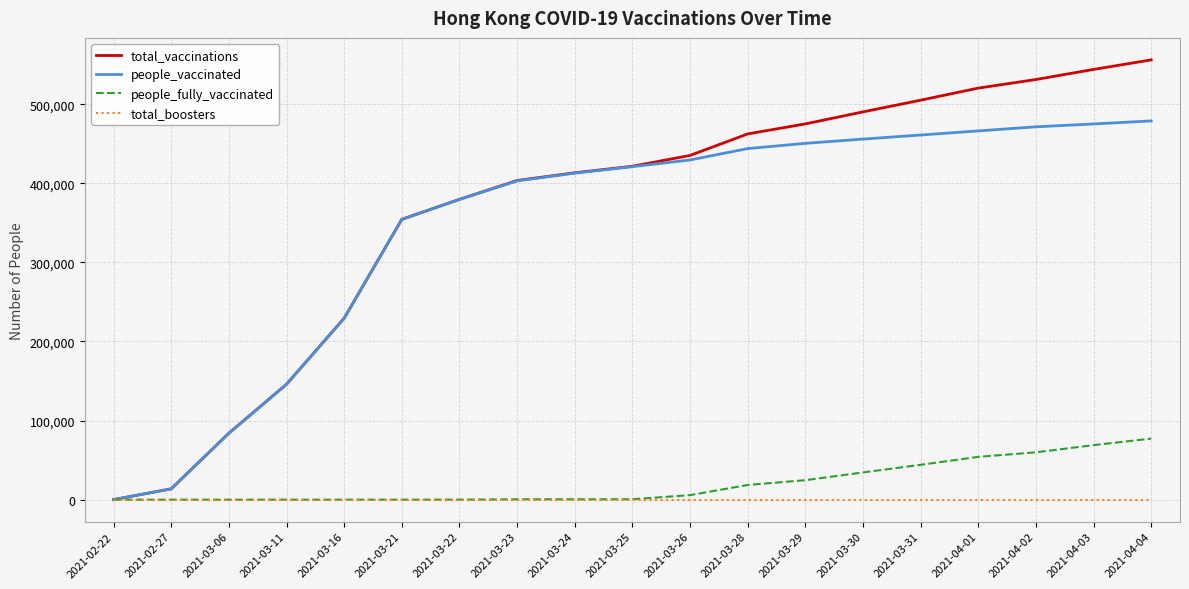

What is the total value across all series at 2021-03-22?

759388